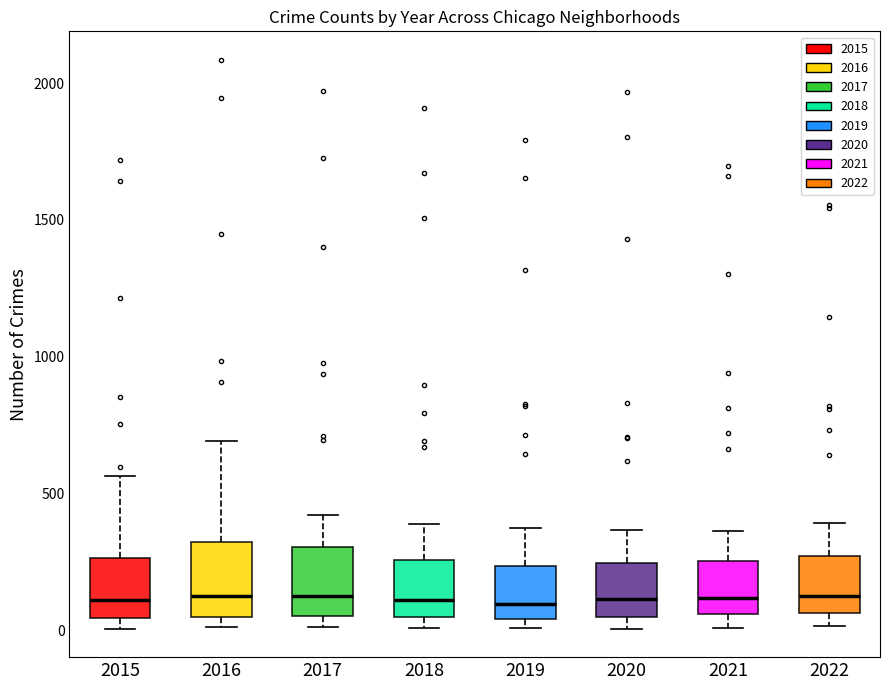

Where is the upper edge of the box at x = 2020 on the y-axis? The values are not printed on the chart, so give them approximately, as read against the axis.

250